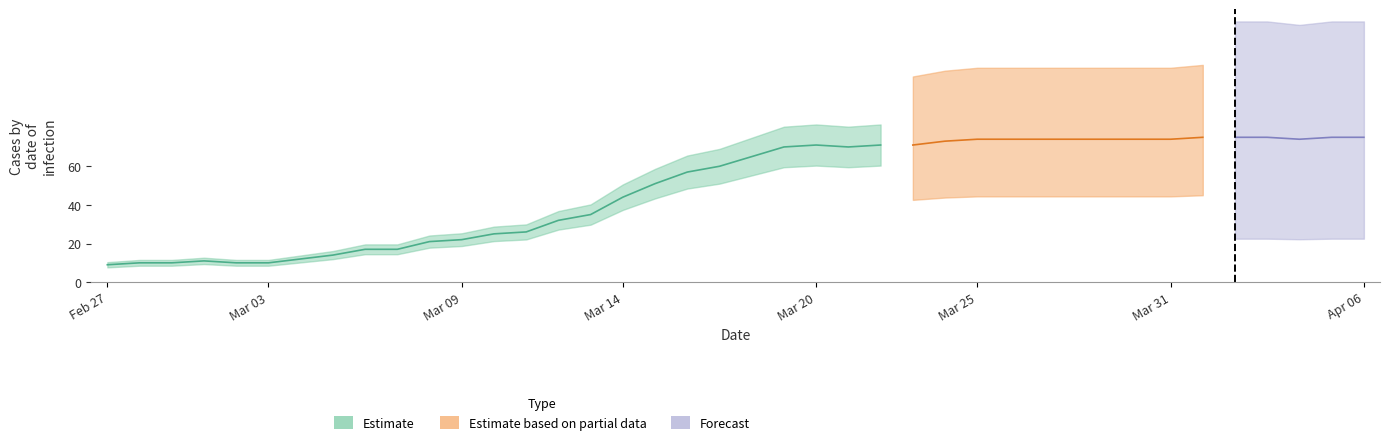

What is the label of the 2nd point from the left?

2020-02-28